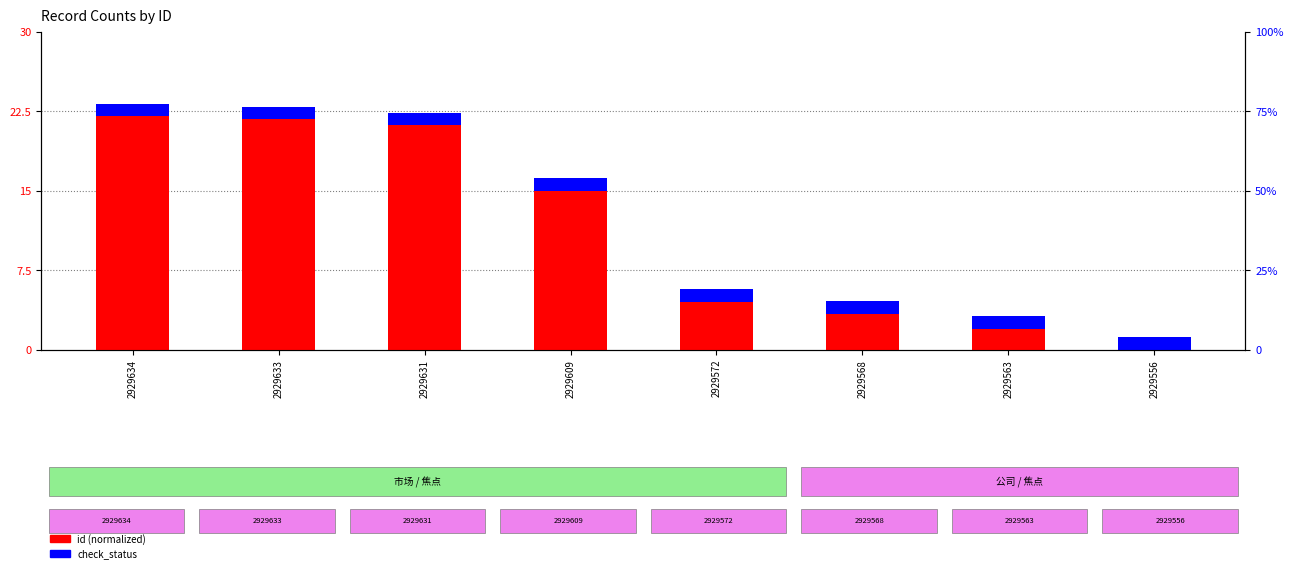

Reading left to right, list all the values displayed in this chart.

id: 22.0	21.7	21.2	14.9	4.5	3.4	2.0	0.0
check_status: 1.2	1.2	1.2	1.2	1.2	1.2	1.2	1.2